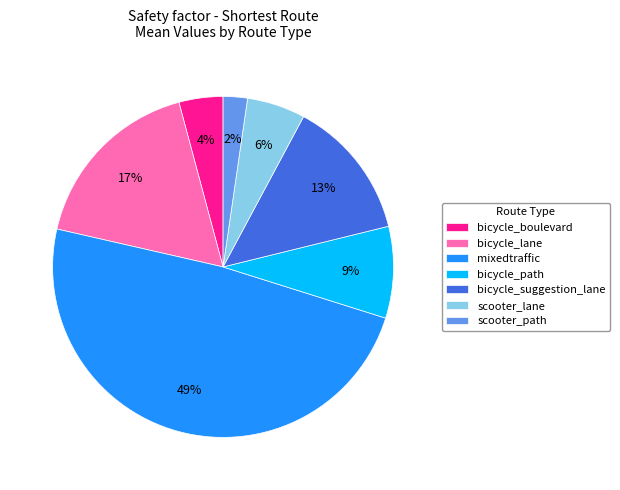

Between bicycle_suggestion_lane and bicycle_lane, which is larger?

bicycle_lane